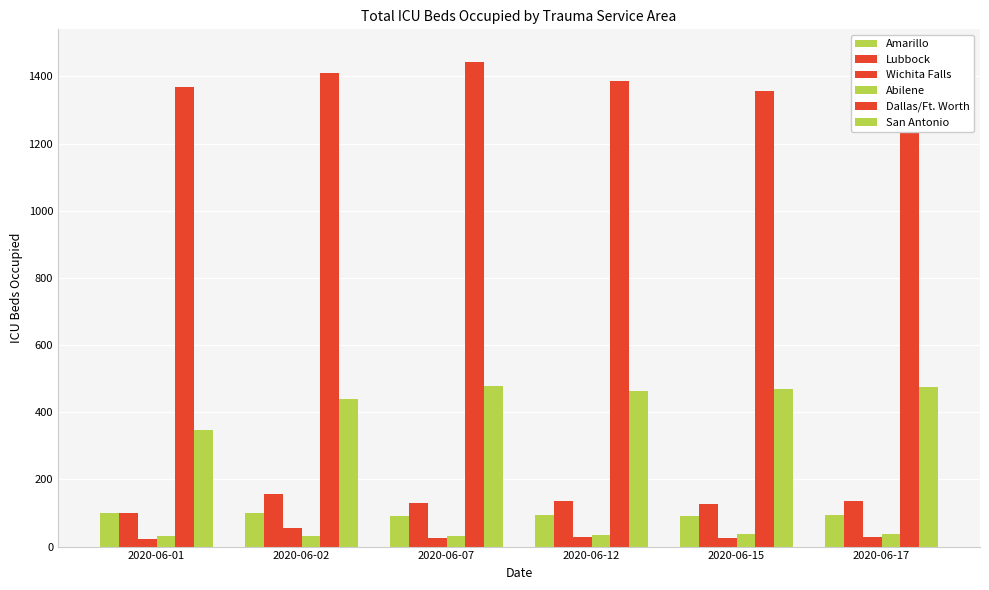

Reading left to right, what are all the values shown in this chart?

Amarillo: 101	99	92	95	92	93
Lubbock: 101	158	130	135	127	136
Wichita Falls: 24	54	27	30	25	30
Abilene: 31	33	32	35	36	36
Dallas/Ft. Worth: 1368	1409	1443	1386	1358	1467
San Antonio: 346	439	479	462	470	474